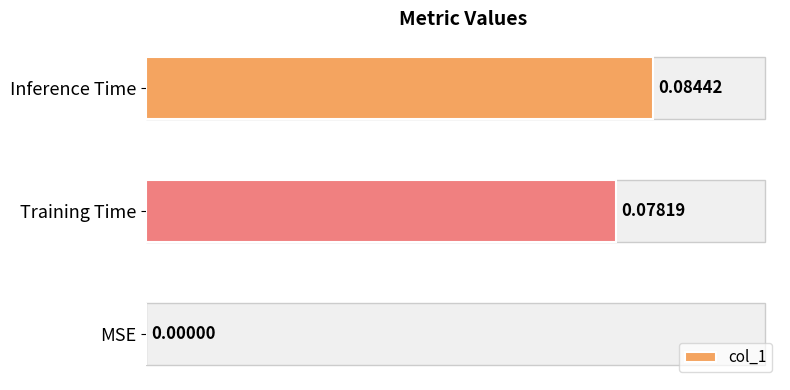

How many values are between 0 and 1?

3